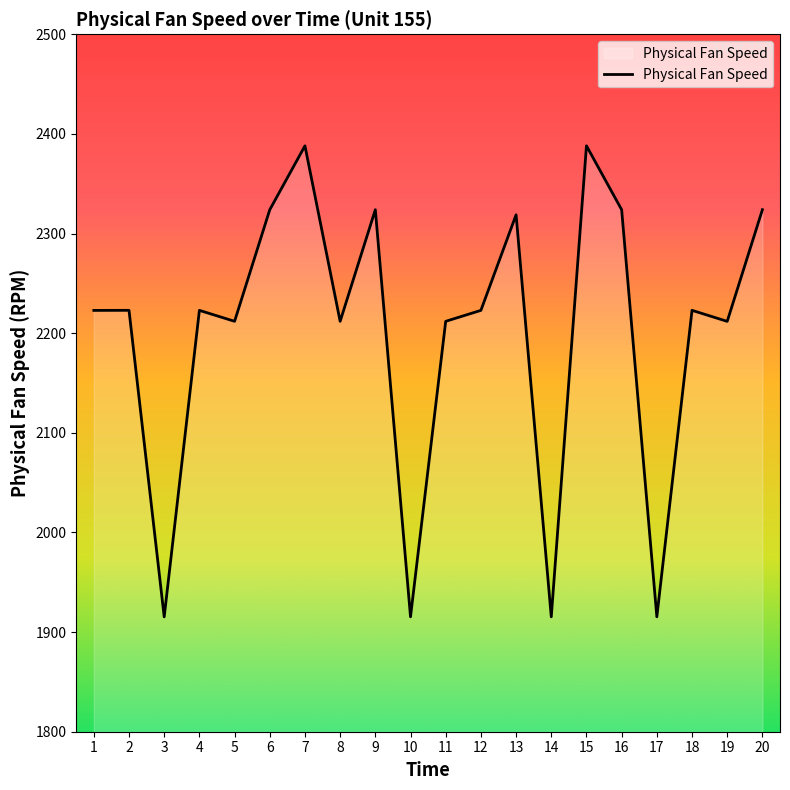

What is the sum of the values at 11 and 5?

4423.8